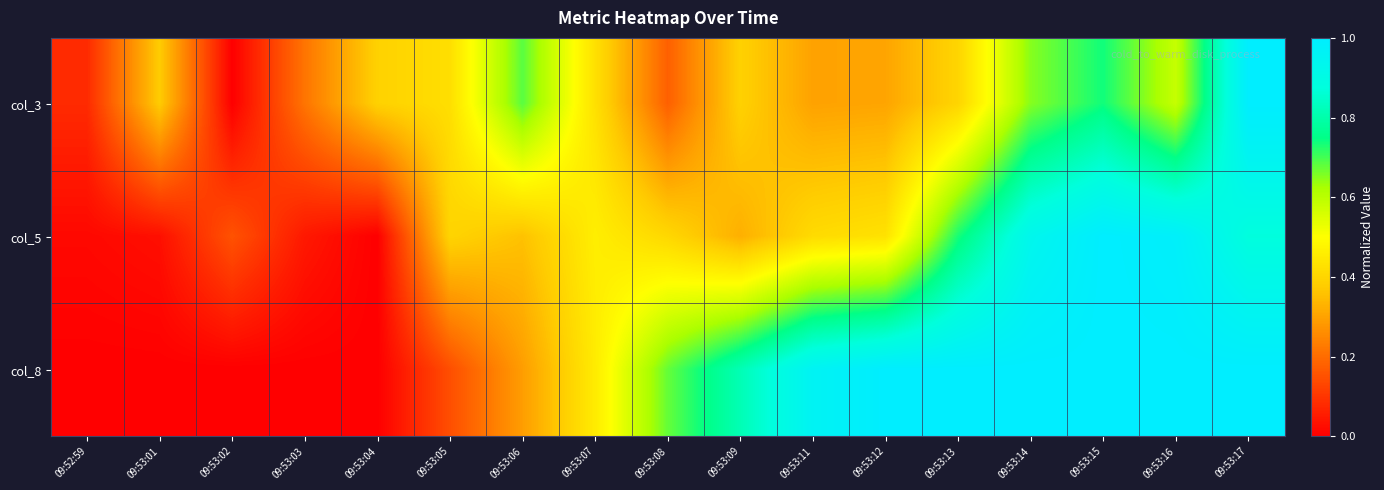

Which series has the largest total across all categories?

col_8